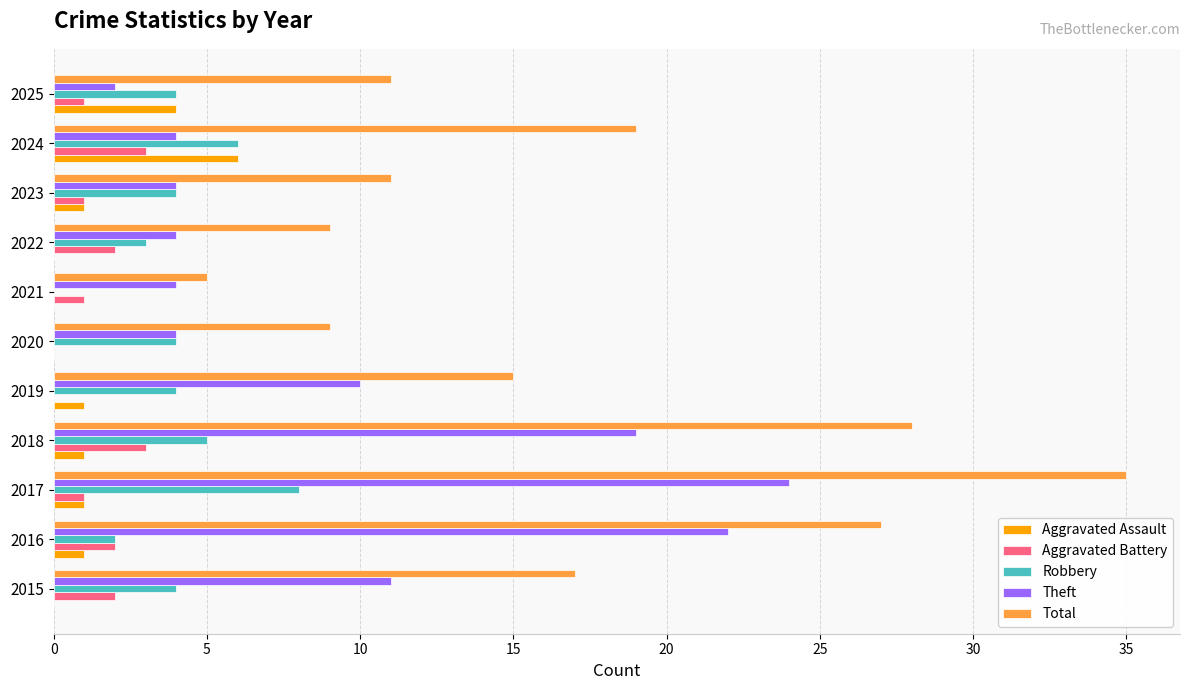

At which category is the sum across all series the highest?

2017